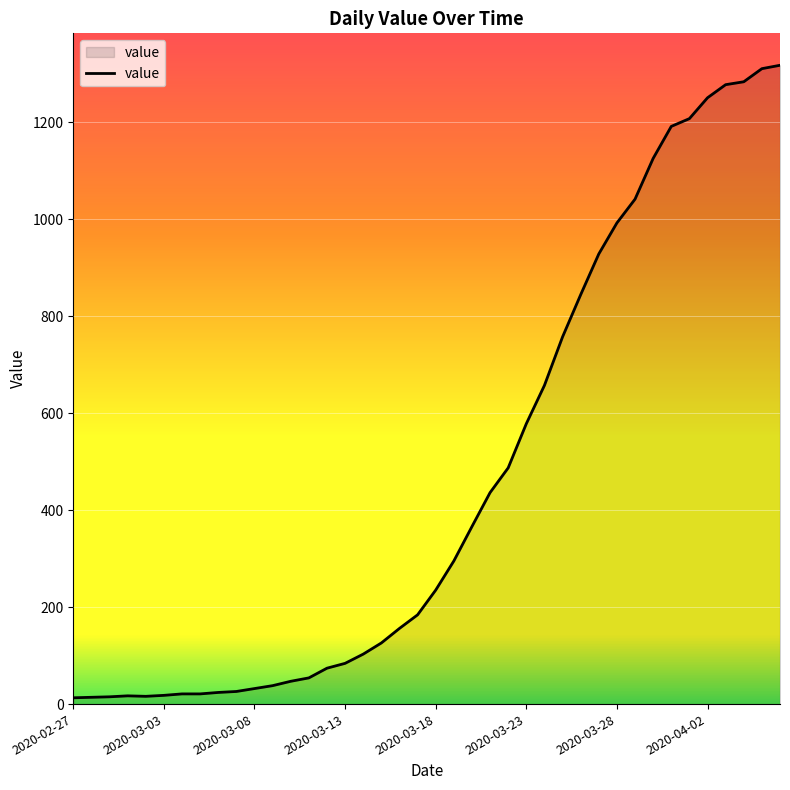

What is the difference between the maximum and minimum values?

1304